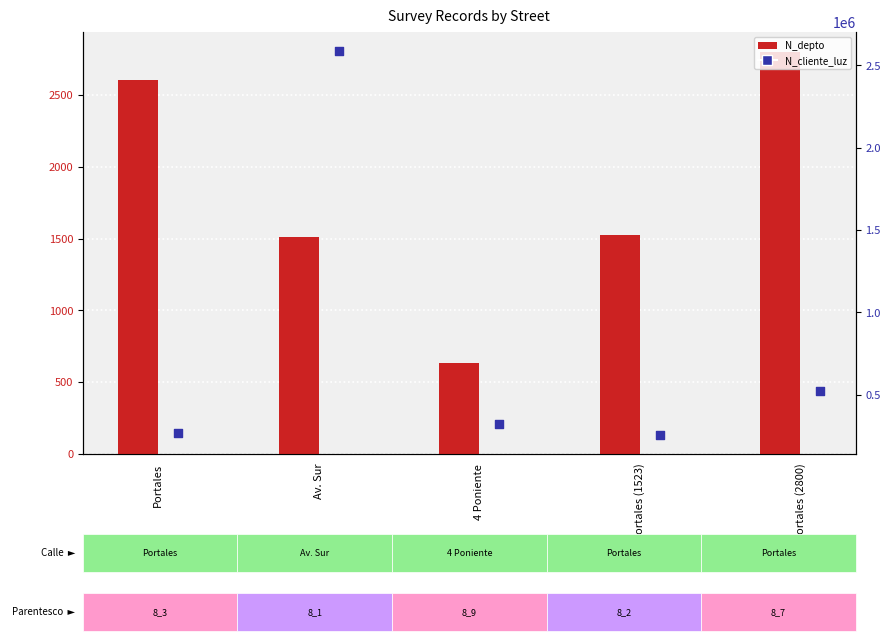

Which series contains the lowest Y value?

N_depto